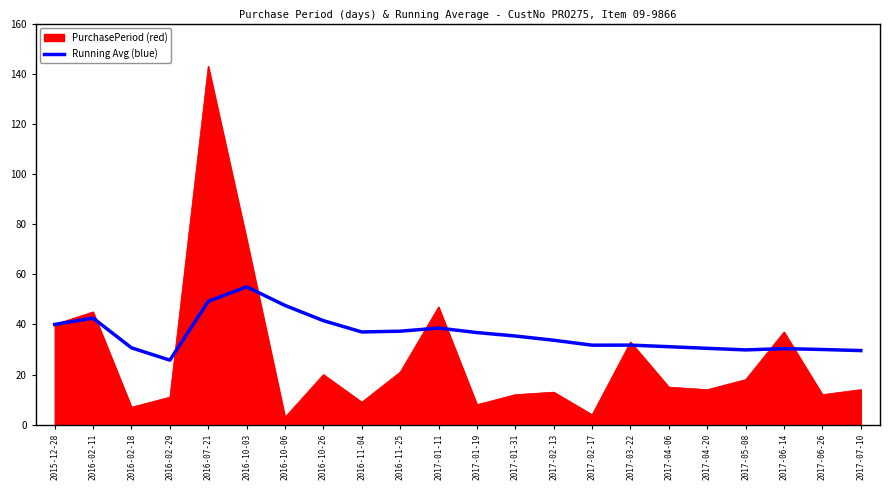

What is the greatest value displayed?

143.0